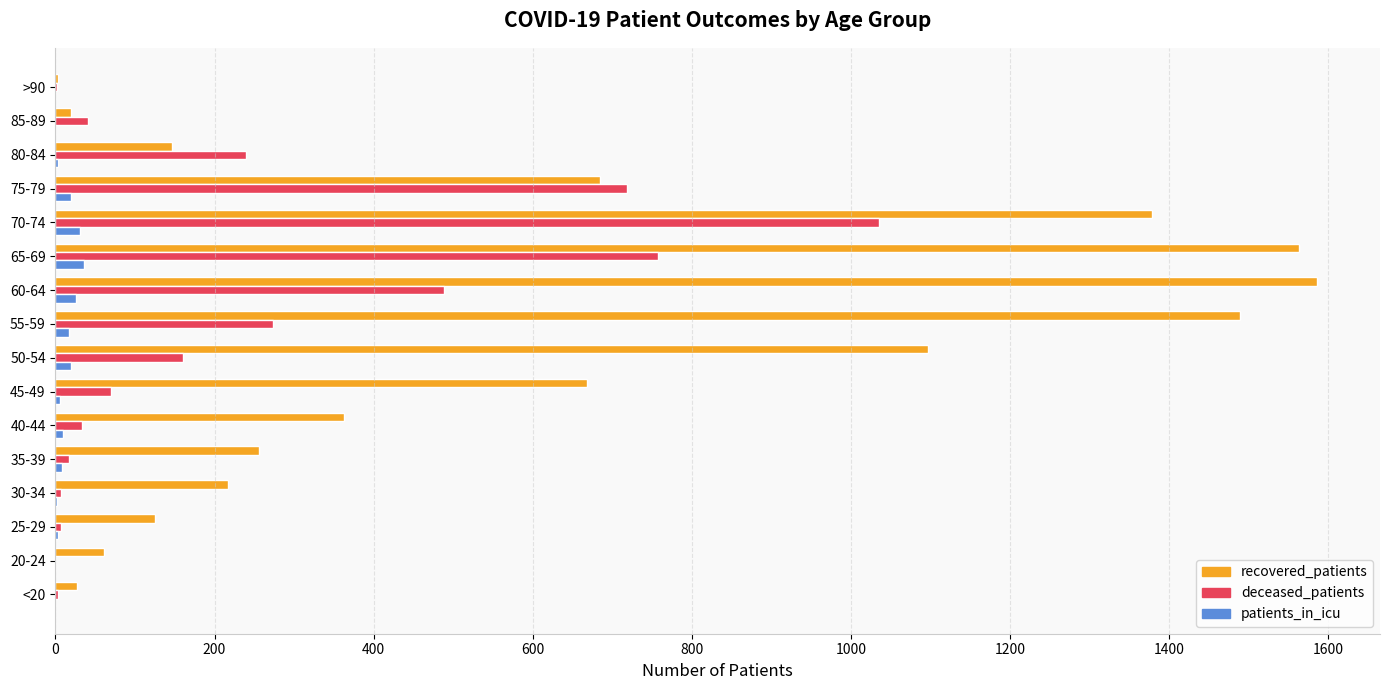

Where is recovered_patients nearest to the value 794?

75-79